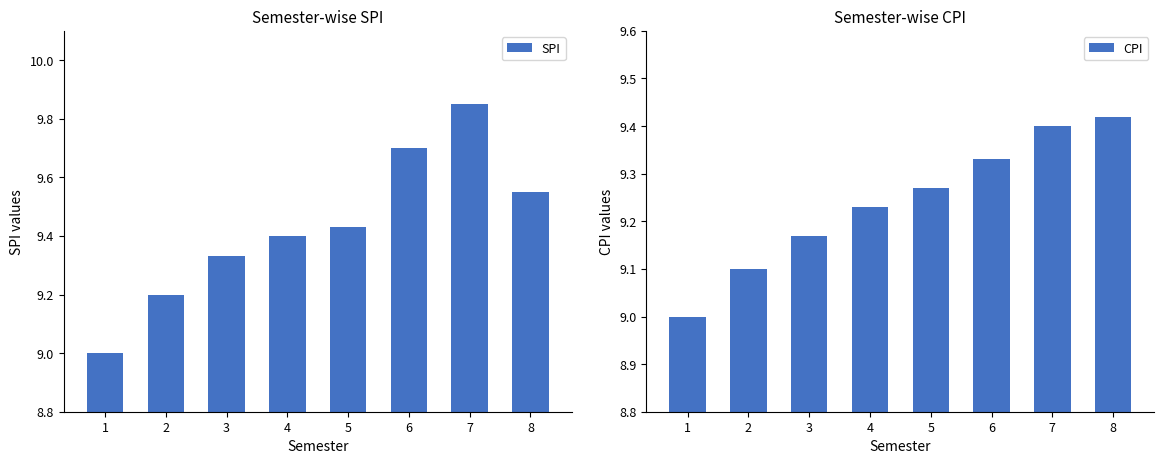

Is the value of CPI at 5 greater than the value of SPI at 1?

Yes